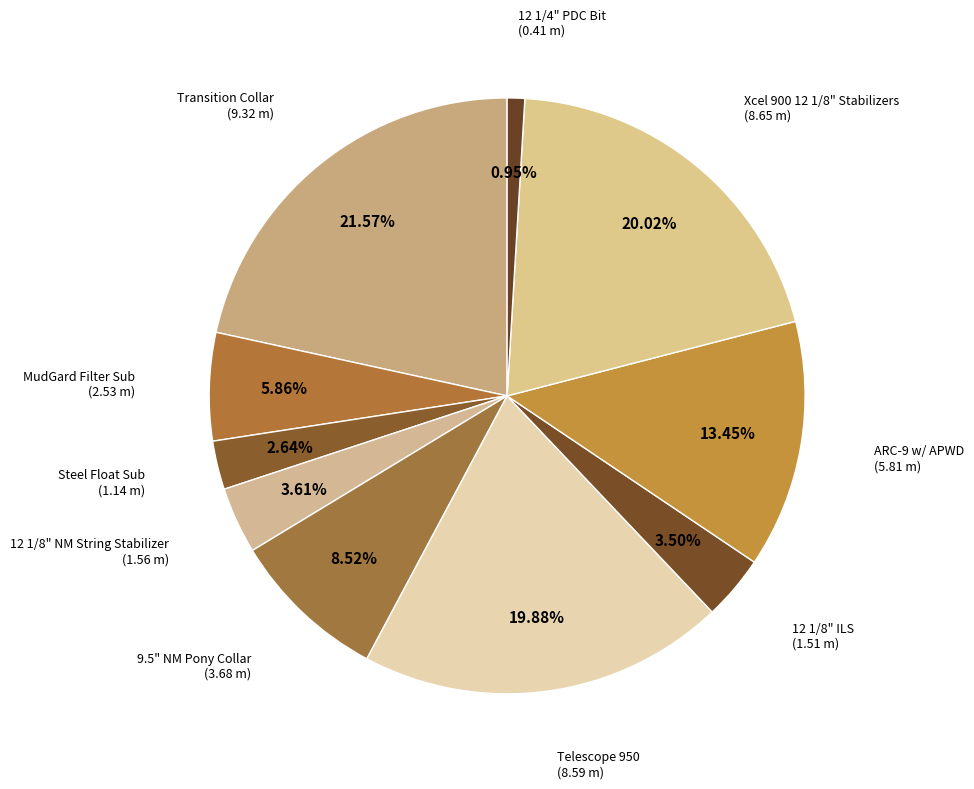

How many slices are in this pie chart?

10